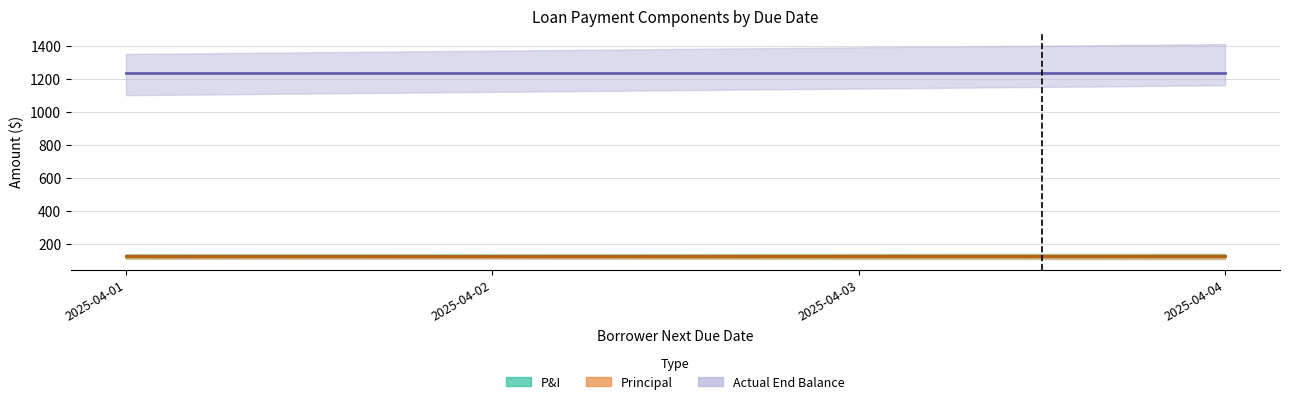

Rank the series by their maximum value, from highest to lowest.

Actual End Balance, P&I, Principal